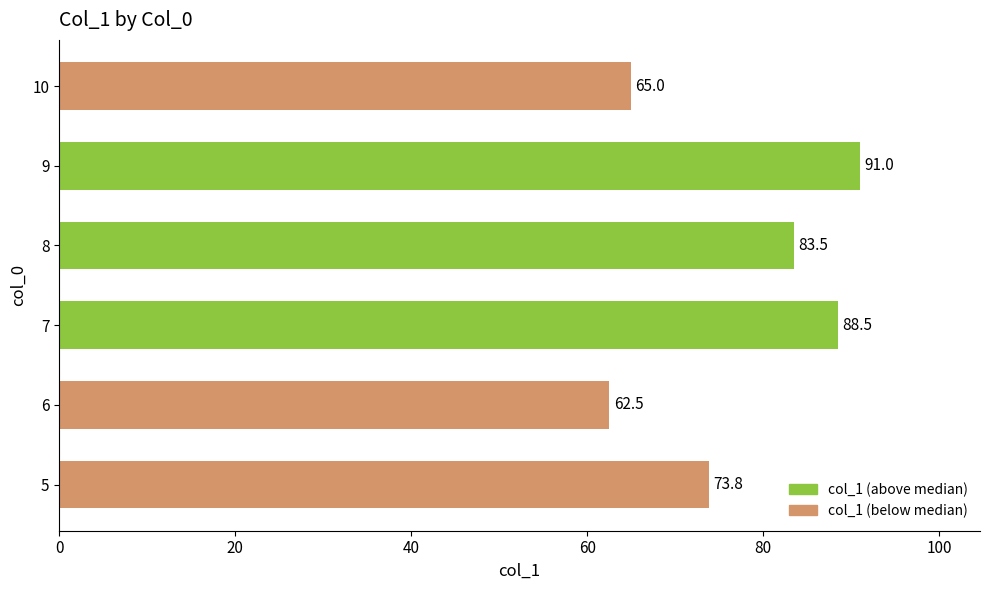

What is the greatest value displayed?

91.0